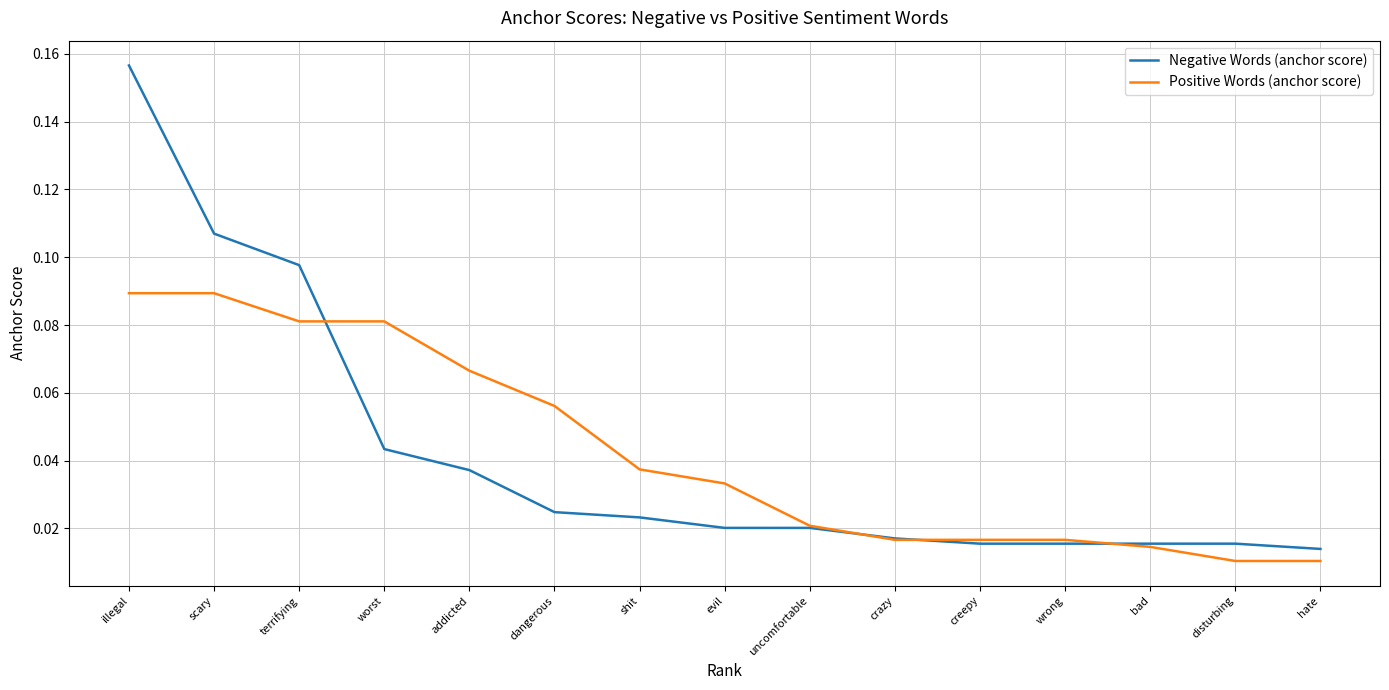

The Positive Words (anchor score) series shows 0.0 at worst. True or false?

False